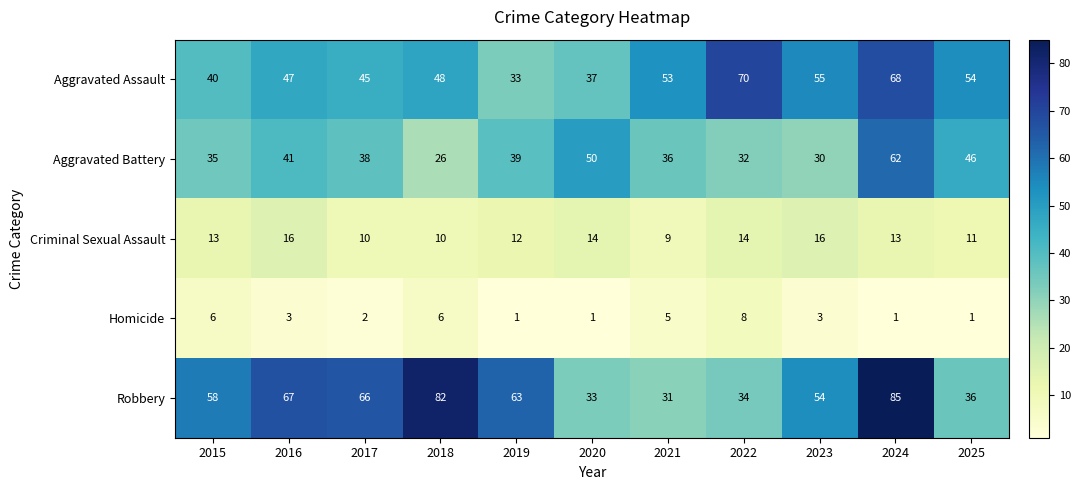

Which label corresponds to the largest value in the chart?

2024